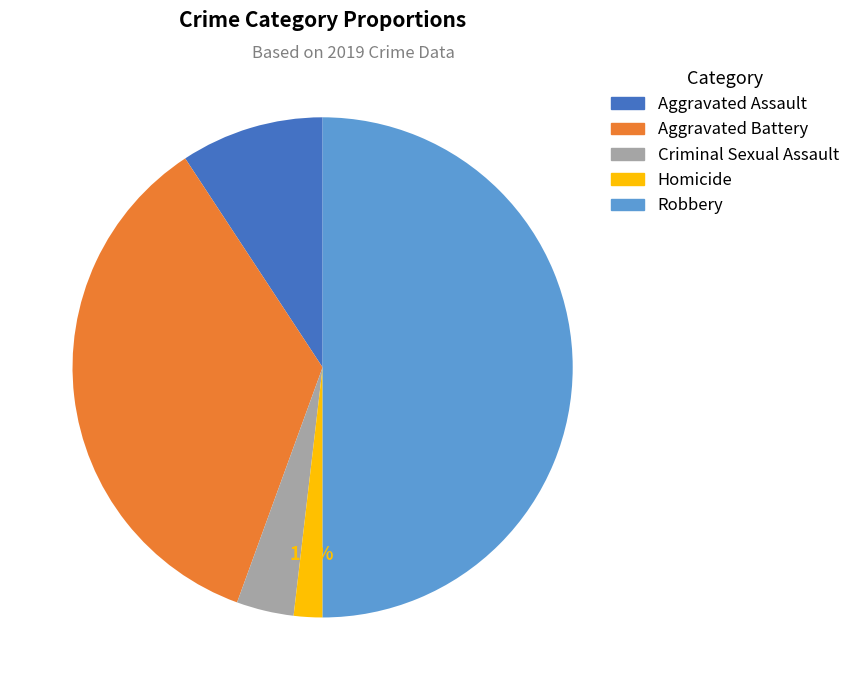

What portion of the pie excludes Criminal Sexual Assault?

96.3%